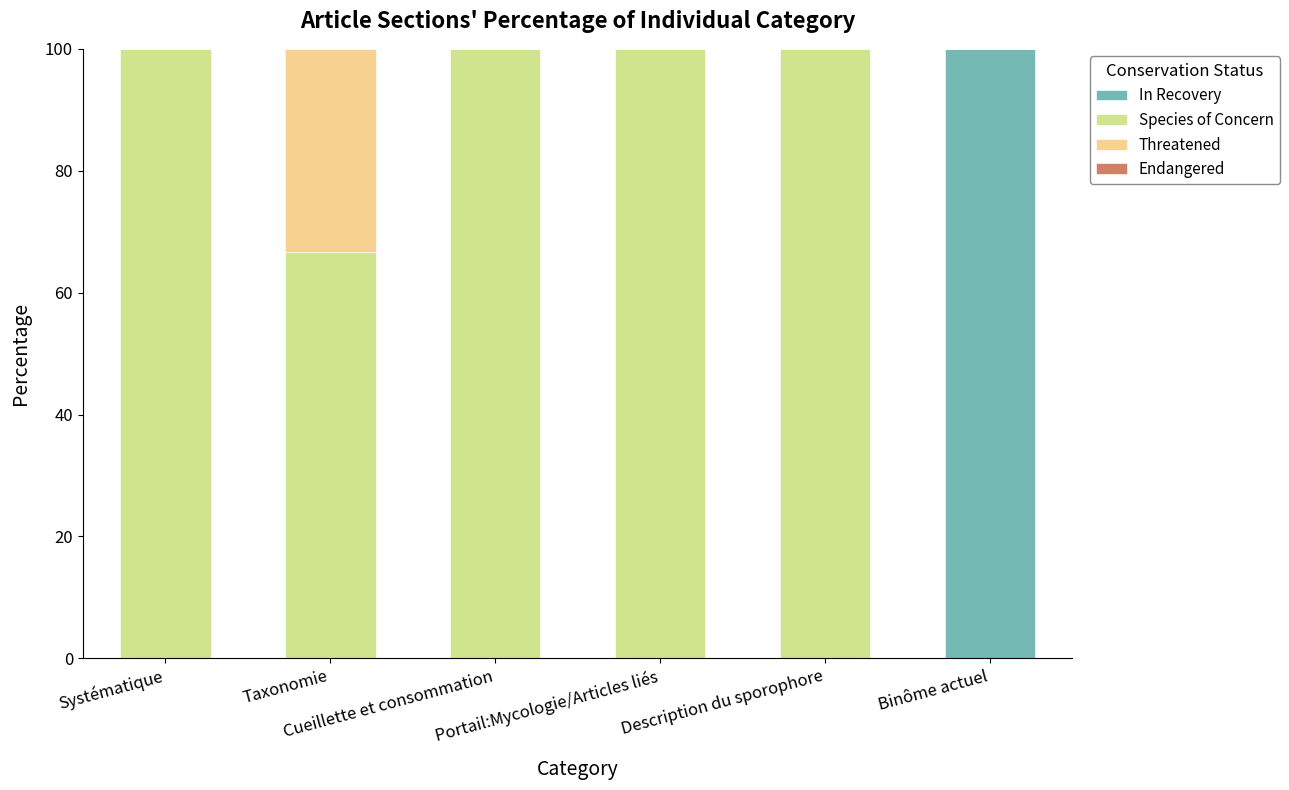

What is the highest value of the In Recovery series?

100.0